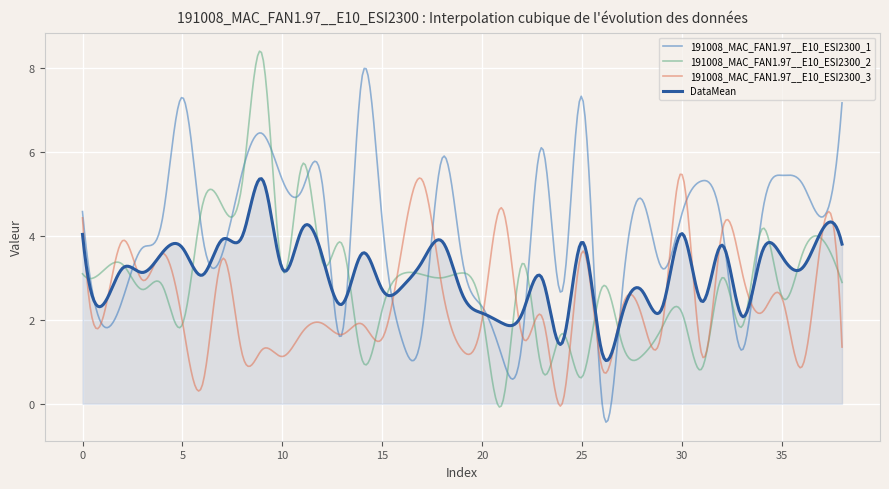

What is the maximum value shown in the chart?

8.4